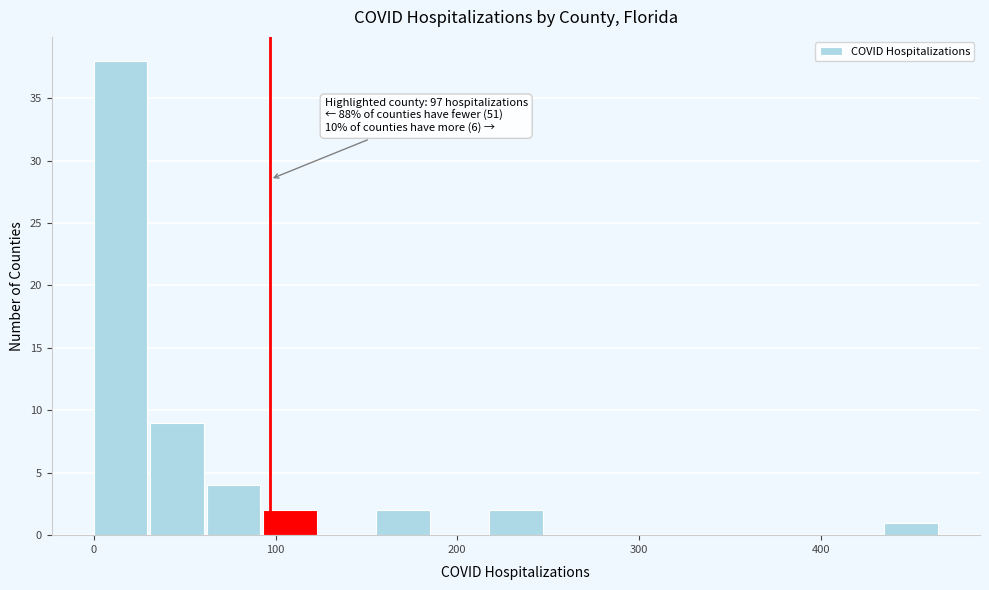

Read against the x-axis, roughly where is the centre of the tallest bar?

10